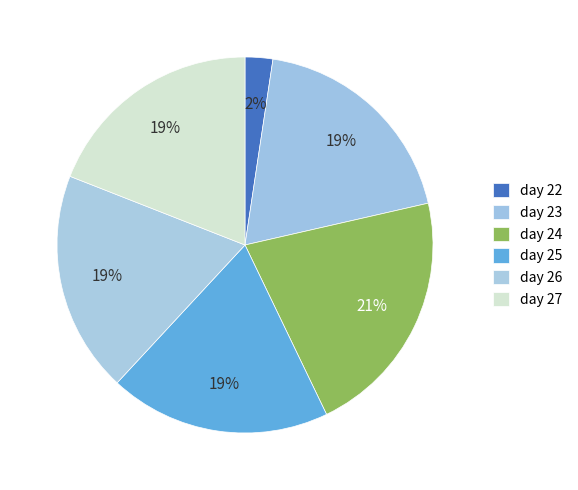

Rank the categories by value from lowest to highest.

day 22, day 25, day 26, day 27, day 23, day 24